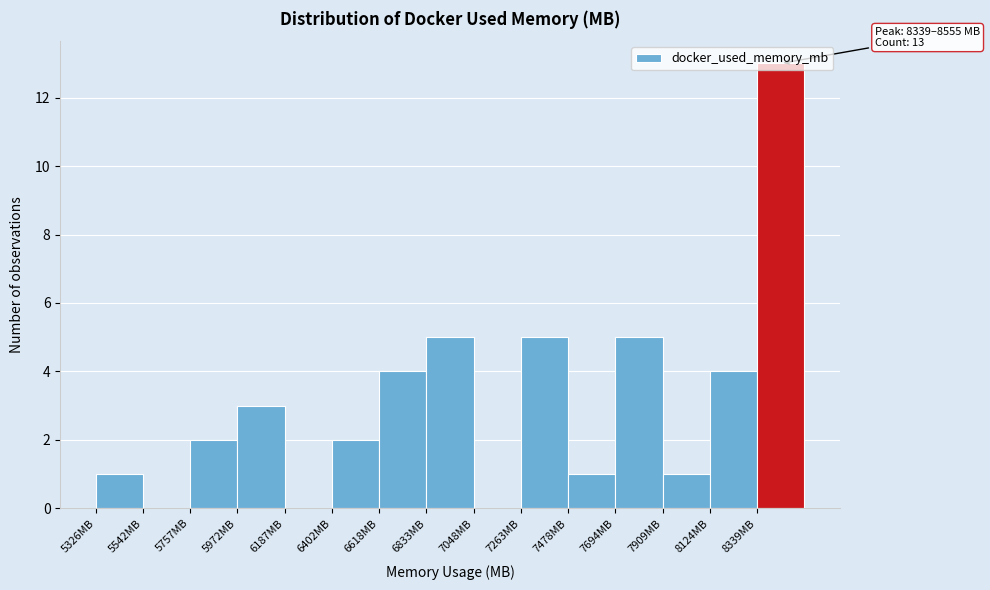

Over which range of the x-axis is the bar tallest?

8350 to 8550